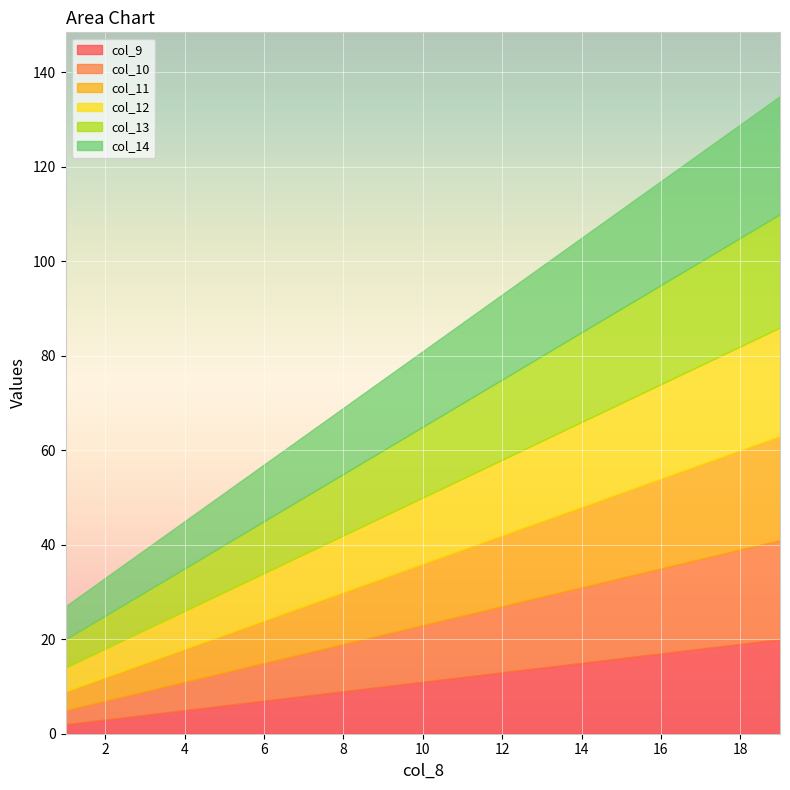

Which series has the widest spread of values?

col_9